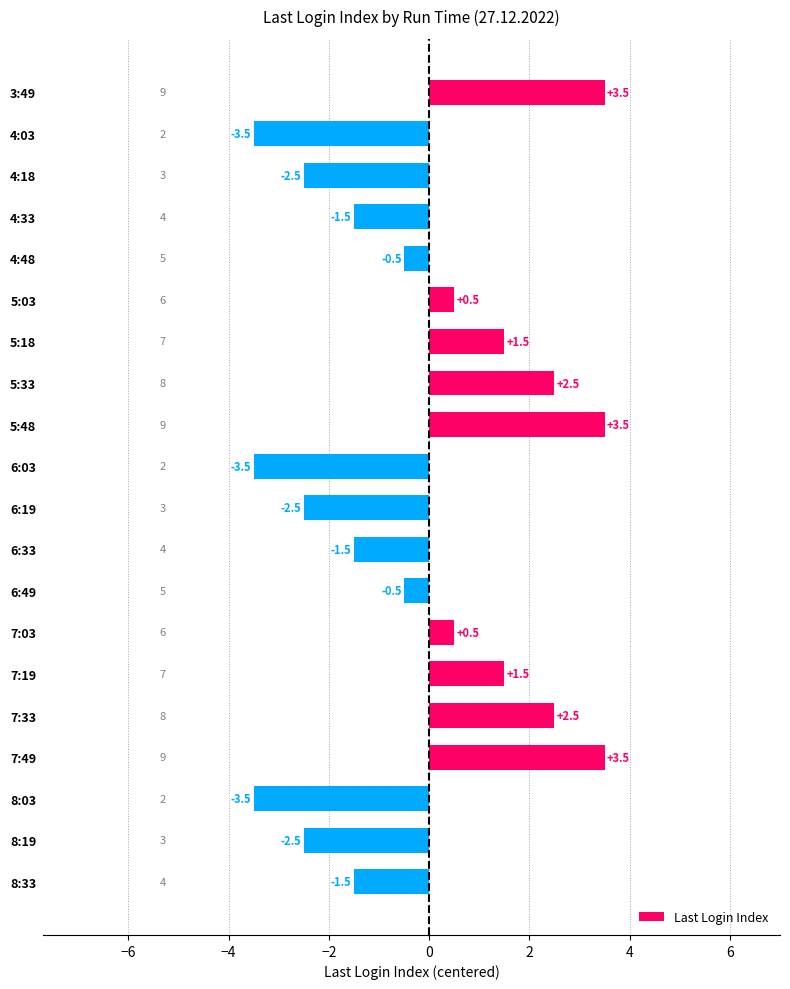

What is the value of the 16th bar from the top?

2.5